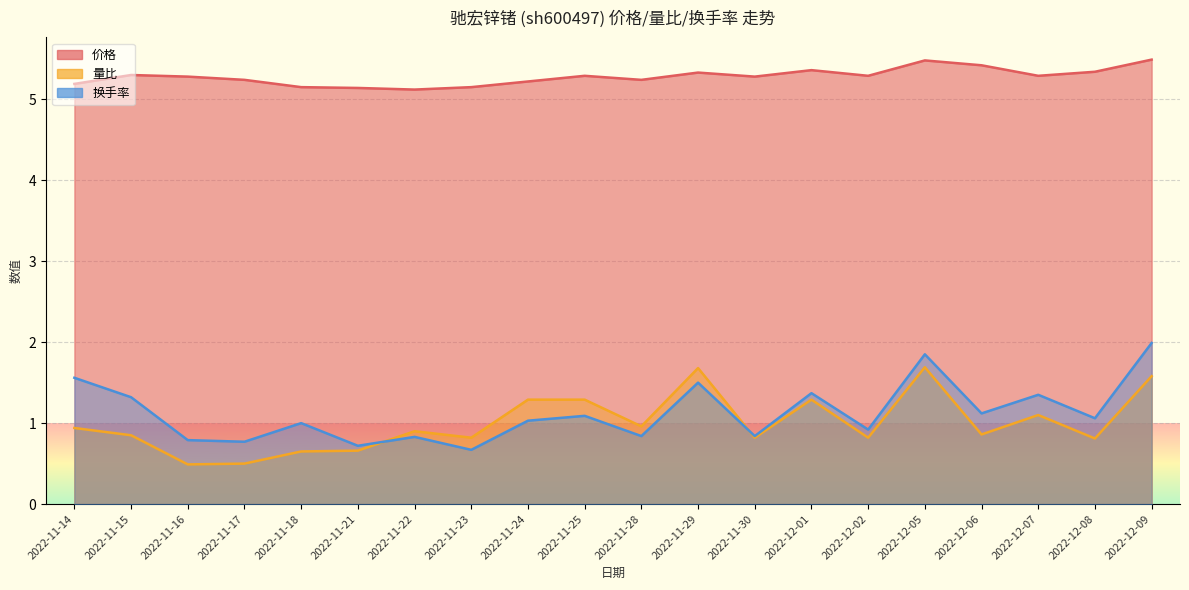

What is the spread (max minus min) of values at 2022-12-09?

3.9